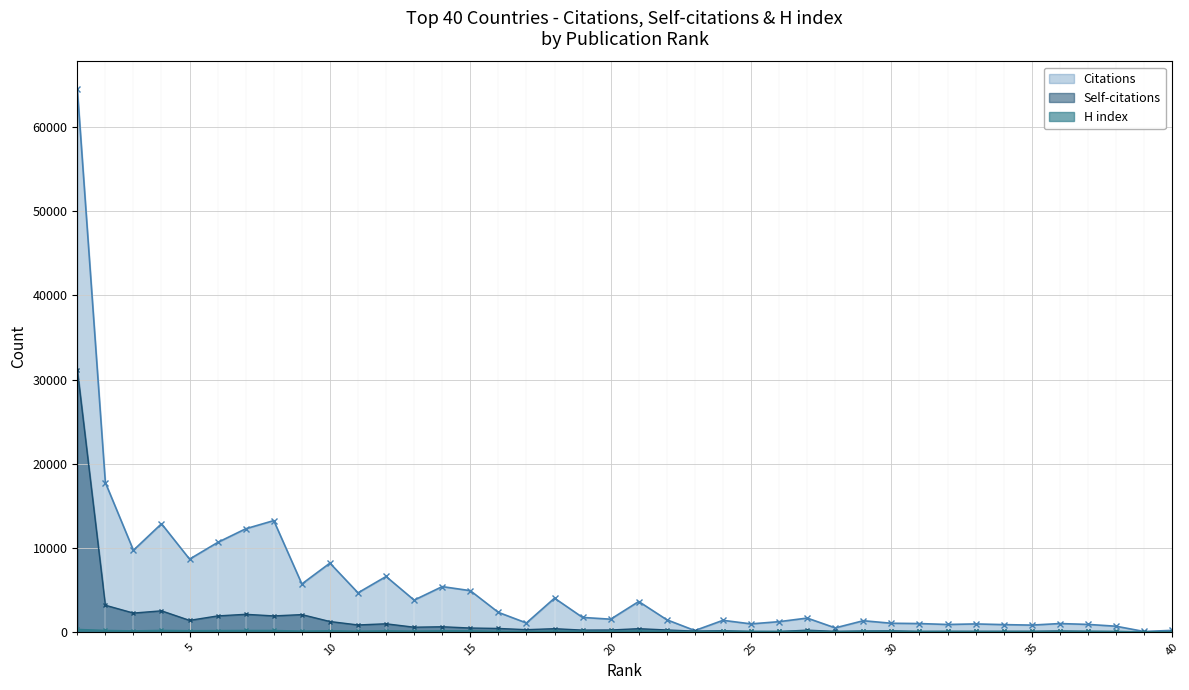

How many distinct data groups are displayed?

3